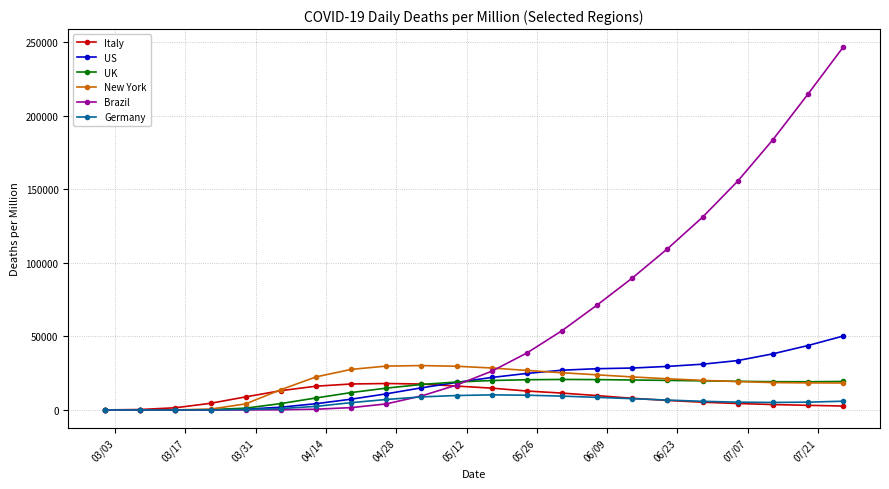

What is the difference between the maximum and minimum values in the Germany series?

10260.0